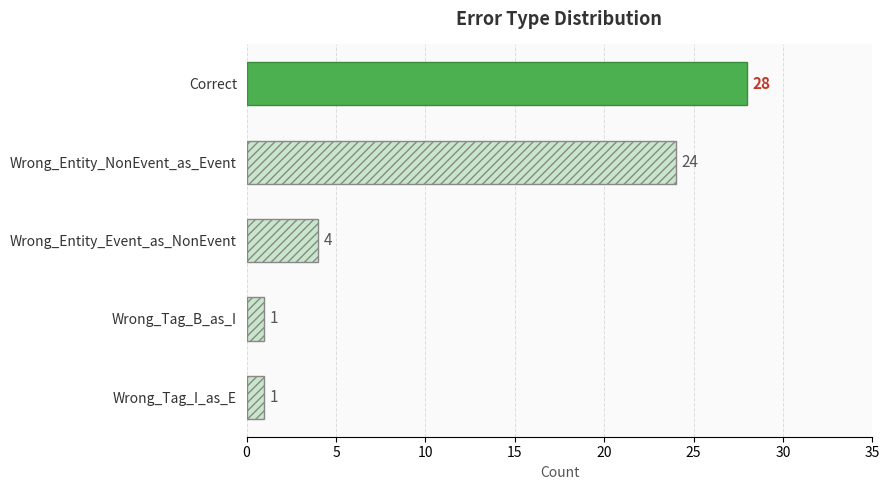

What is the average value?

12